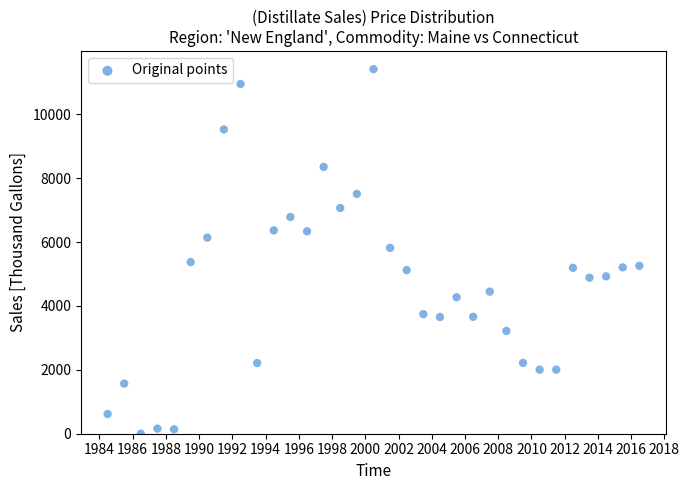

What is the range of X values (max minus min)?

11688